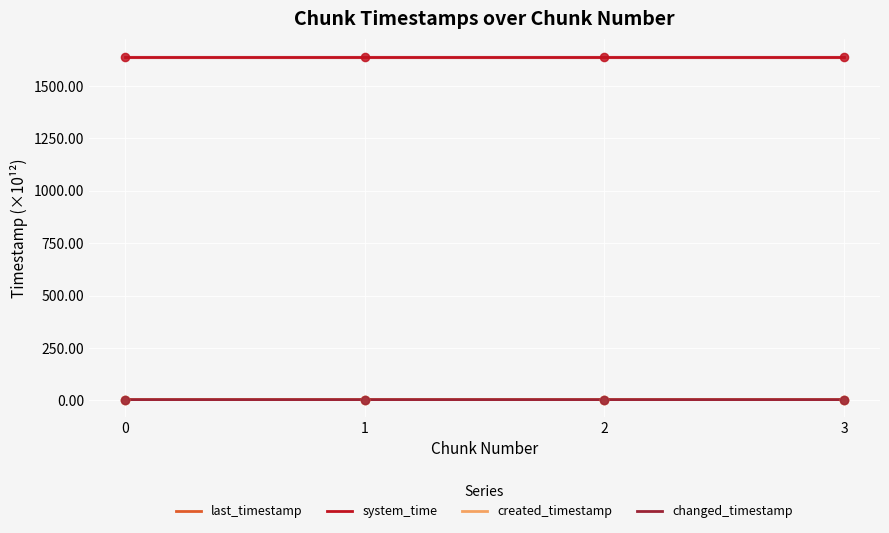

Which series has the largest total across all categories?

system_time